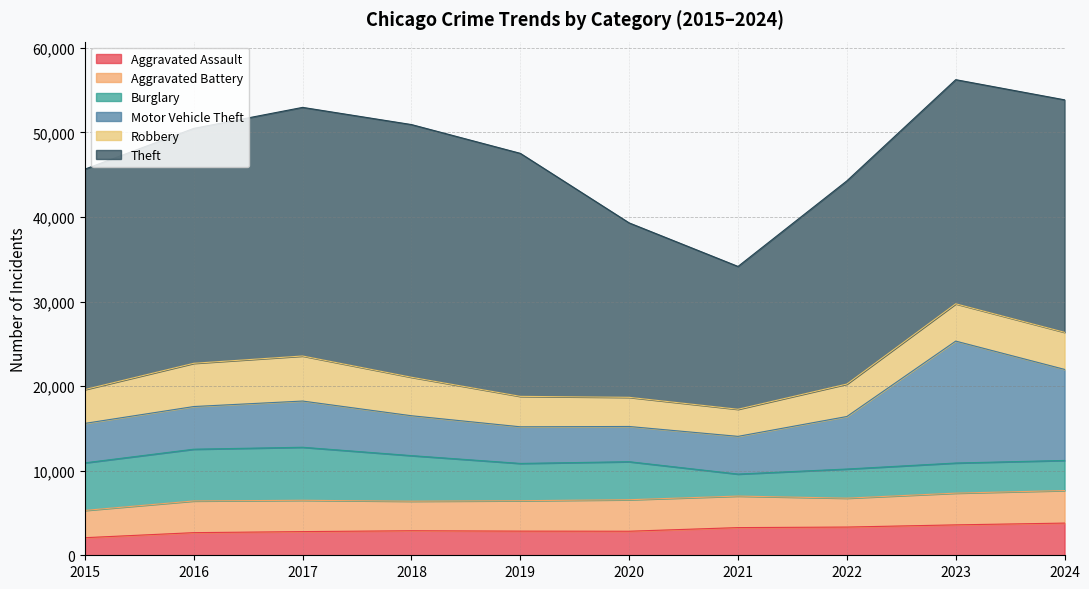

Where is Burglary nearest to the value 4434?

2019